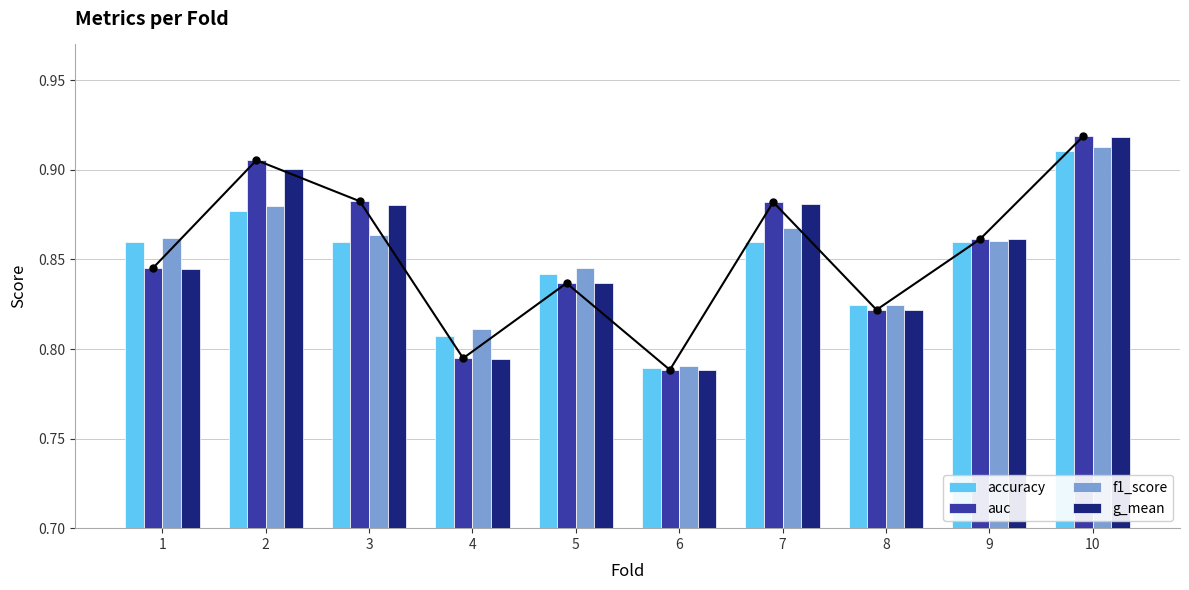

The value of g_mean at 4 is 1.2. True or false?

False